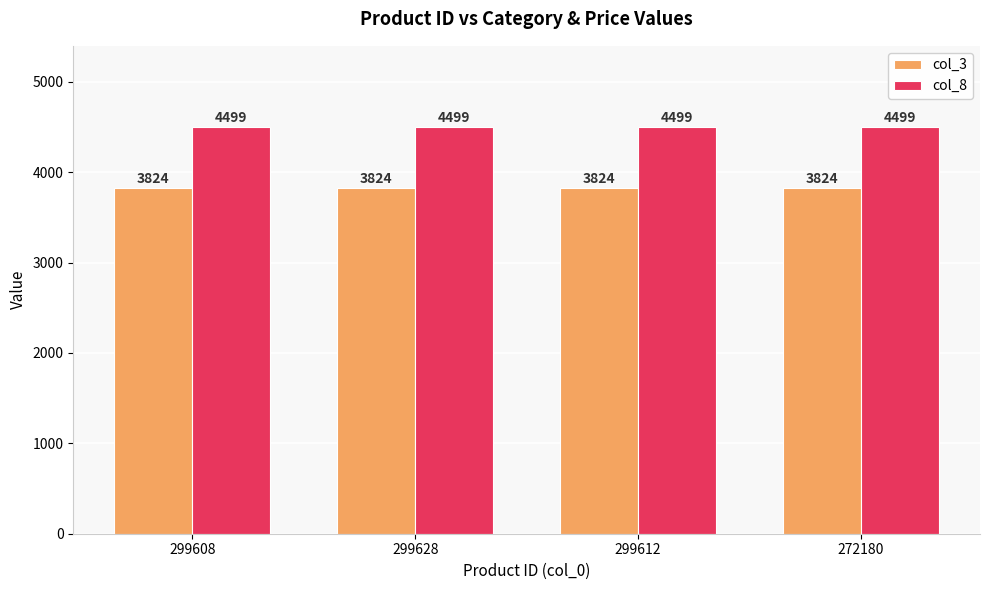

What value does the col_3 series have at 272180?

3824